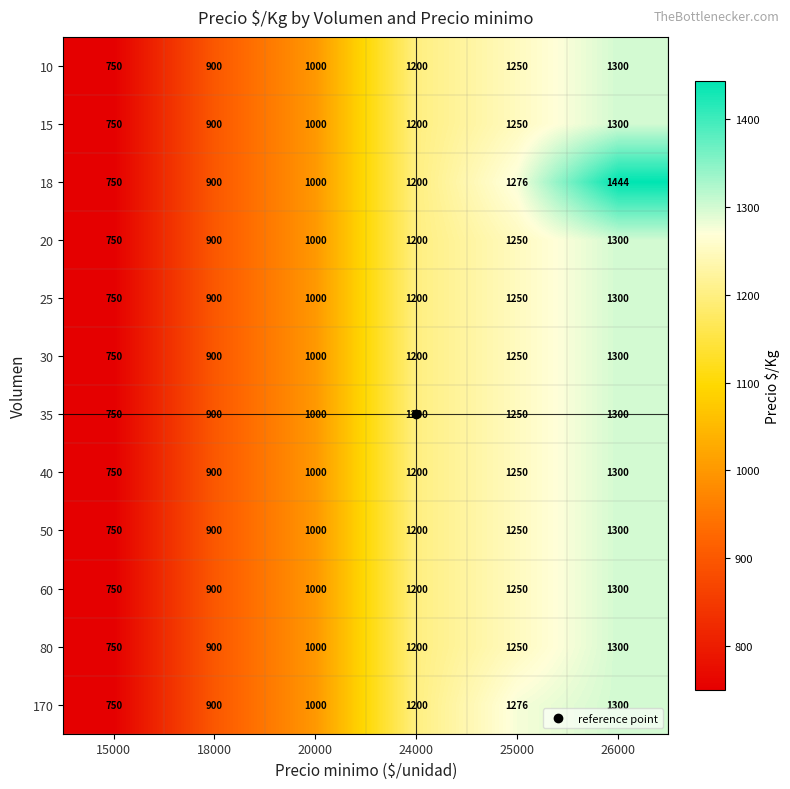

How many categories are shown in the chart?

6